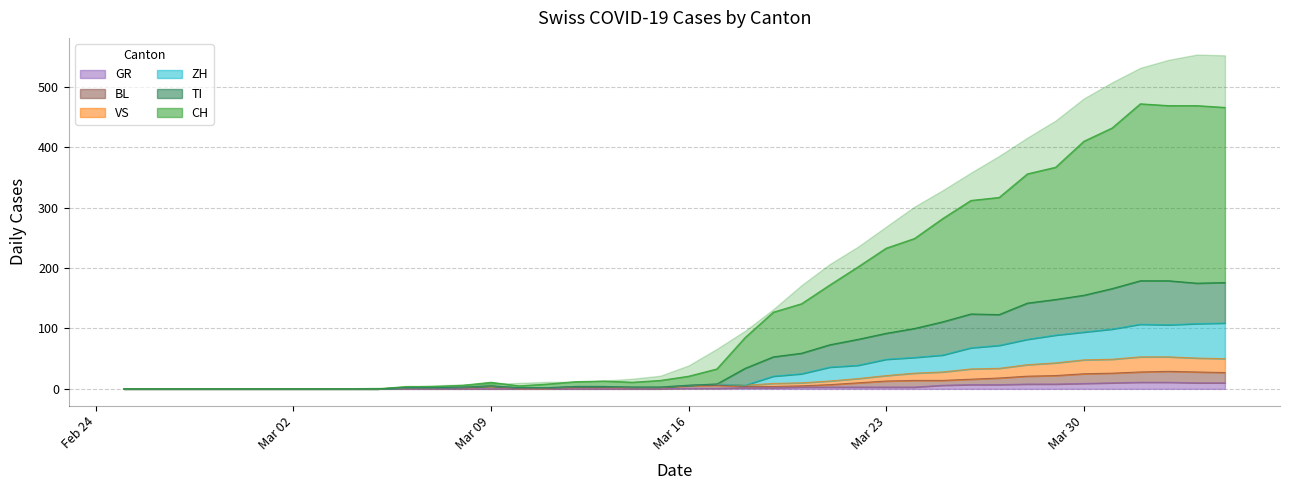

Reading left to right, extract all data points from this chart.

CH: 0	0	0	0	0	0	0	0	0	0	4	4	6	11	5	8	12	13	11	14	21	33	85	127	141	172	202	233	249	282	312	317	356	367	410	432	472	469	469	466
TI: 0	0	0	0	0	0	0	0	0	0	2	2	3	5	2	2	4	4	3	3	6	8	34	53	59	73	82	92	100	111	124	123	142	148	155	166	179	179	175	176
GR: 0	0	0	0	0	0	0	0	0	0	0	0	0	0	0	0	0	0	0	0	1	1	2	2	3	3	3	3	3	6	7	7	8	8	9	10	11	11	10	10
VS: 0	0	0	0	0	0	0	0	0	0	2	2	3	5	2	2	4	4	3	3	6	8	6	9	10	13	17	22	26	28	33	34	40	43	48	49	53	53	51	50
BL: 0	0	0	0	0	0	0	0	0	0	2	2	2	4	1	1	3	3	2	2	5	6	4	4	5	7	10	13	14	14	16	18	21	22	25	26	28	29	28	27
ZH: 0	0	0	0	0	0	0	0	0	0	2	2	3	5	2	2	4	4	3	3	6	8	6	21	25	36	39	49	52	56	68	72	82	89	94	99	107	106	108	109